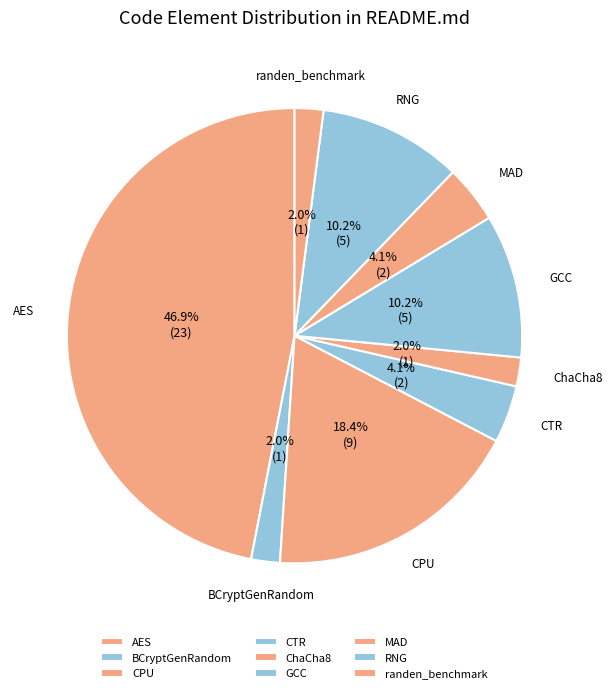

To the nearest percent, what is the combined percentage of AES and MAD?

51%